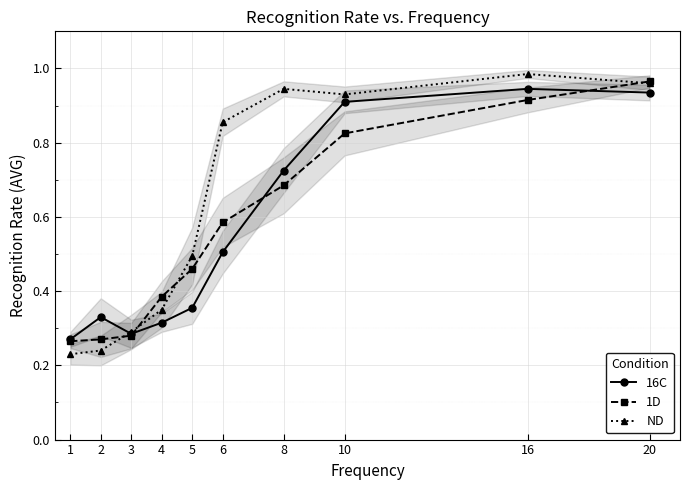

True or false: 16C and 1D cross at least once.

True